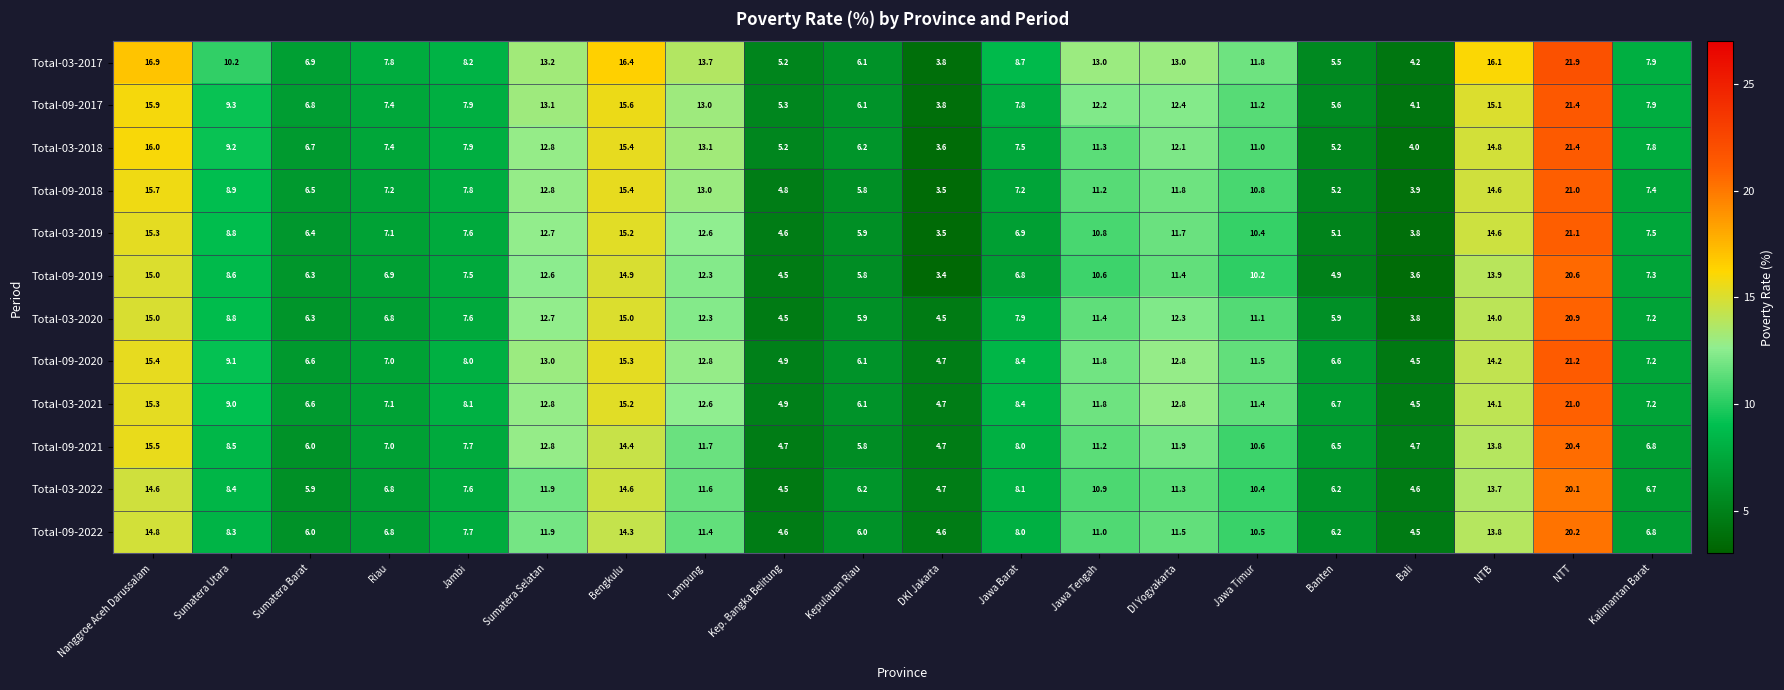

Count the number of categories in the chart.

20